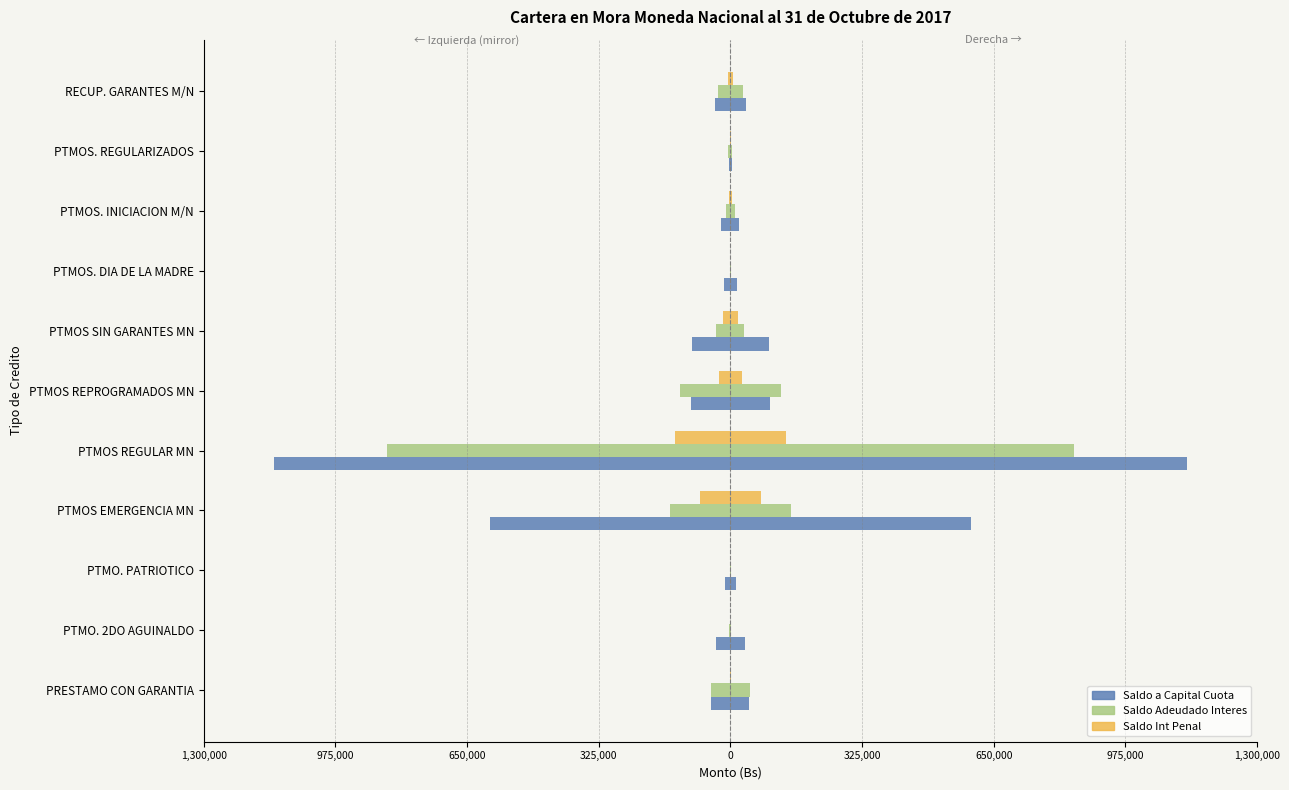

The value of Saldo Adeudado Interes at PTMO. 2DO AGUINALDO is -2142.0. True or false?

True